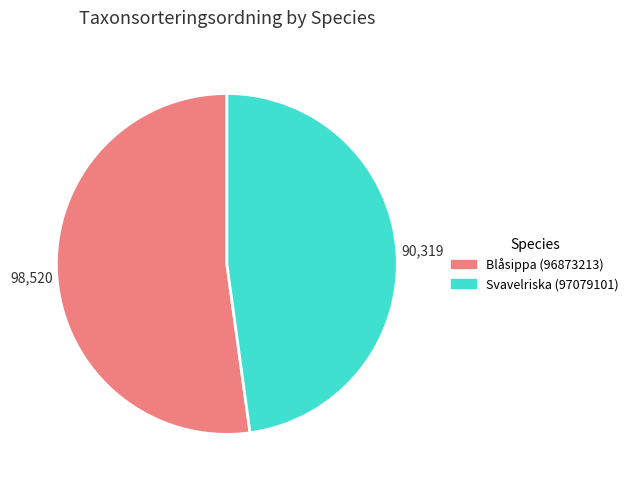

Do Svavelriska (97079101) and Blåsippa (96873213) together represent more than half of the pie?

Yes